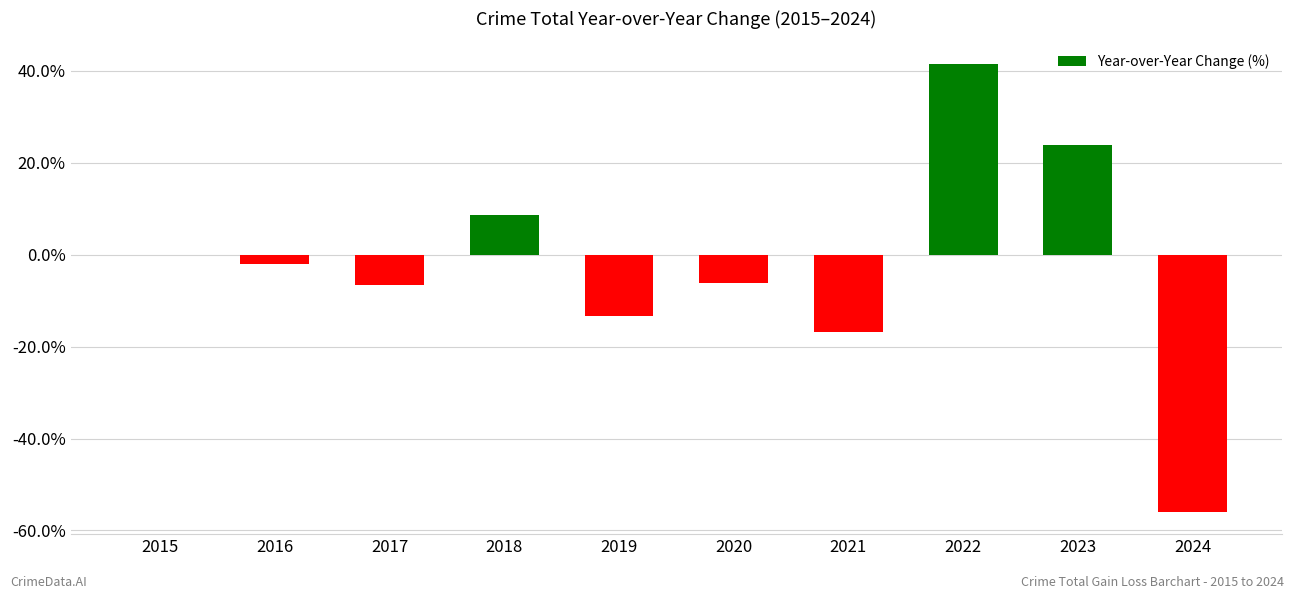

What is the change in value from 2018 to 2020?

-14.7